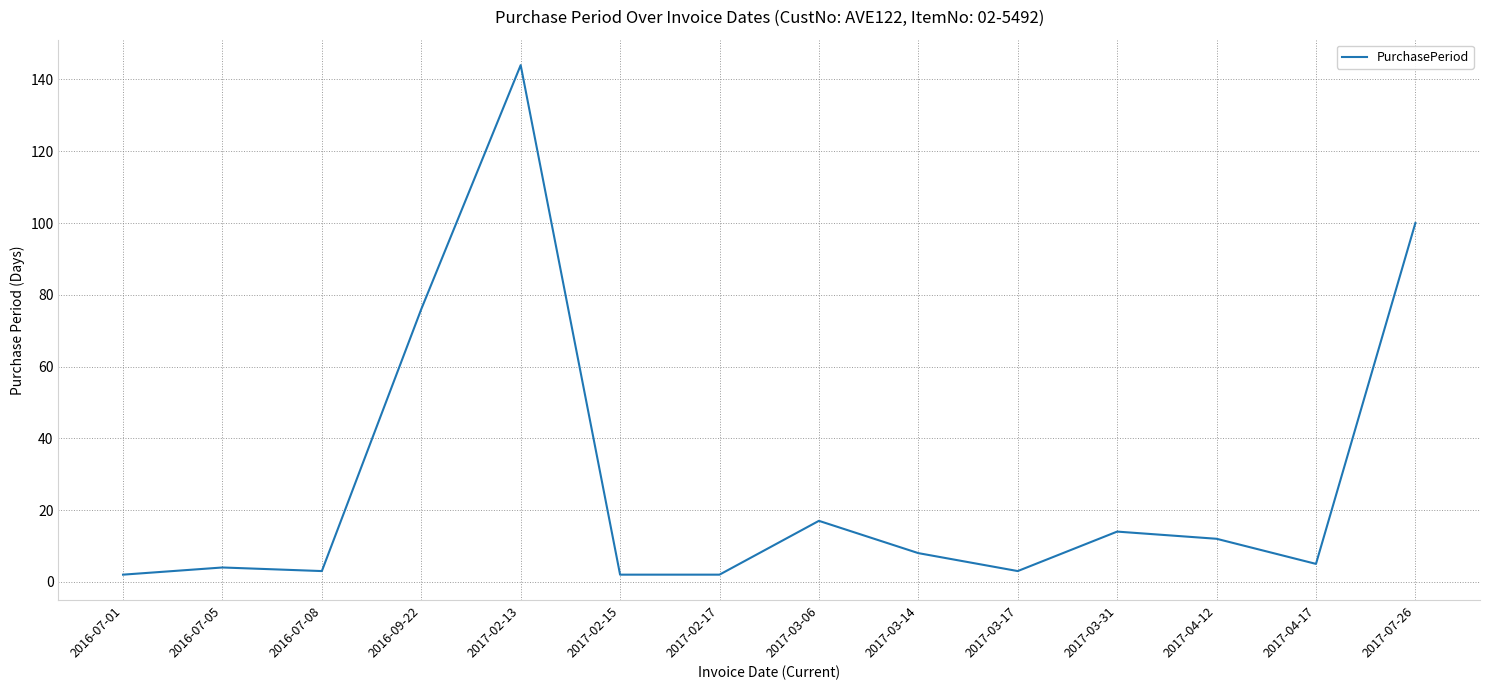

Where is the data nearest to the value 73?

2016-09-22